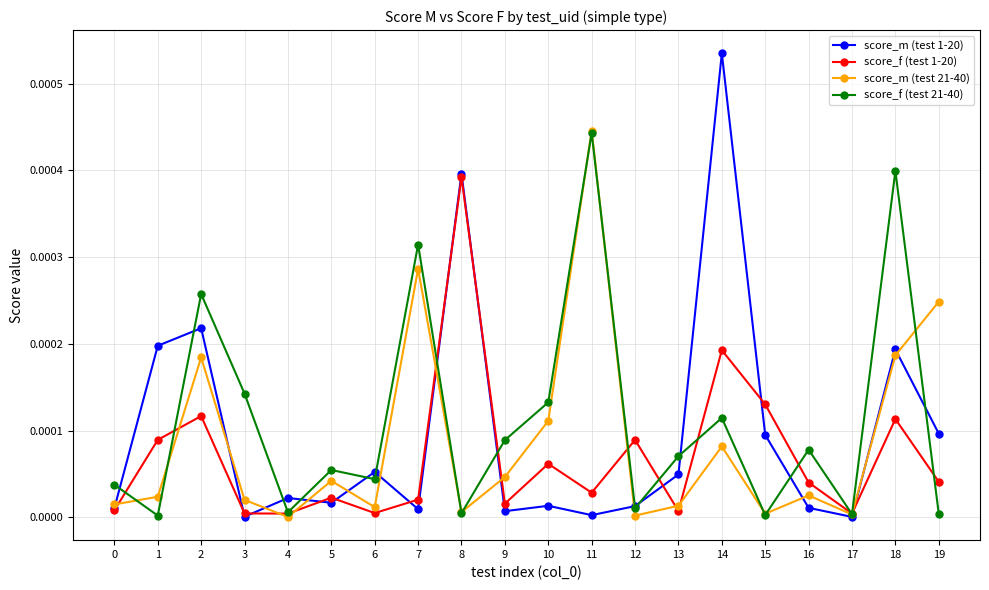

The score_f (test 21-40) series shows 0.0 at 14. True or false?

True